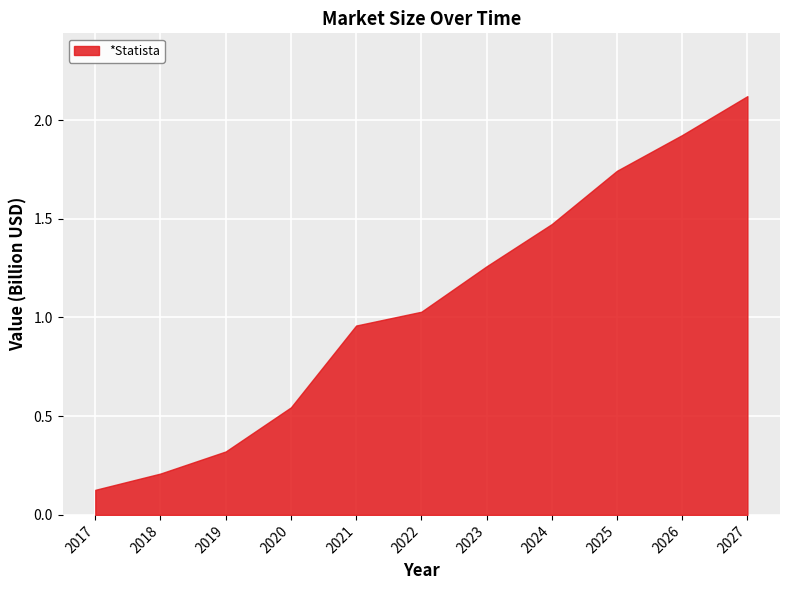

How many data points are above 1?

6